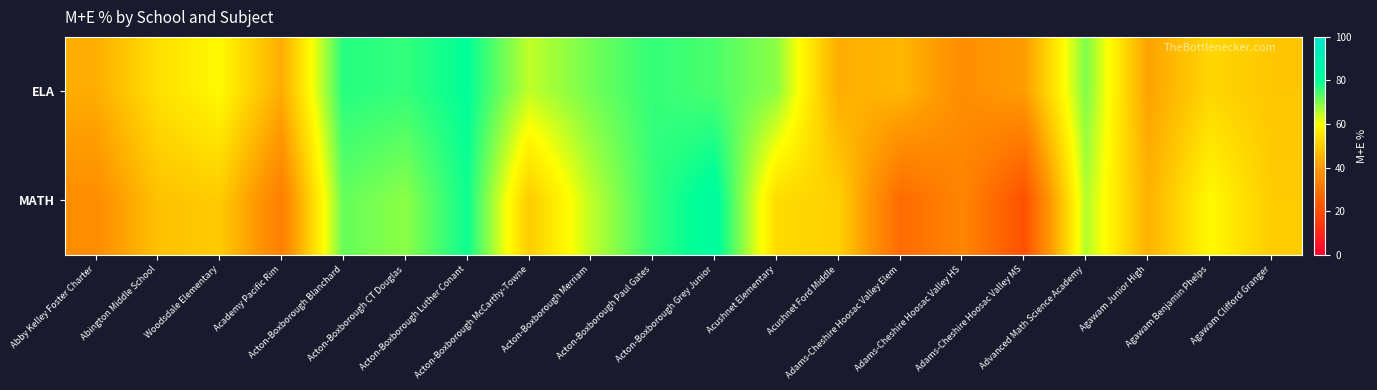

Between Acton-Boxborough Blanchard and Acton-Boxborough Merriam, which is larger?

Acton-Boxborough Blanchard